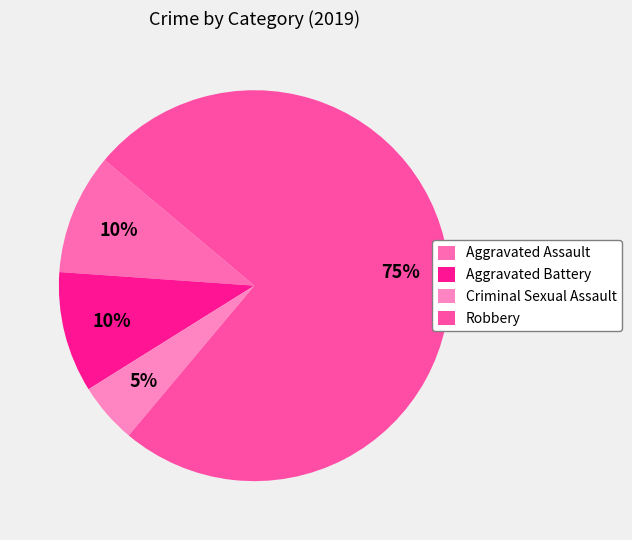

True or false: Criminal Sexual Assault accounts for 18% of the total.

False